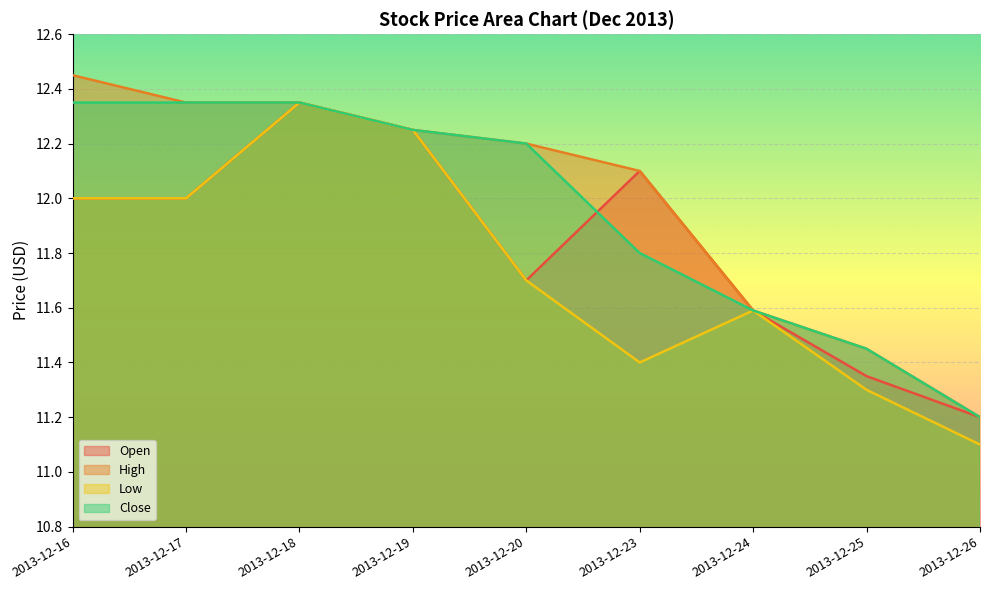

What is the lowest value of the High series?

11.2